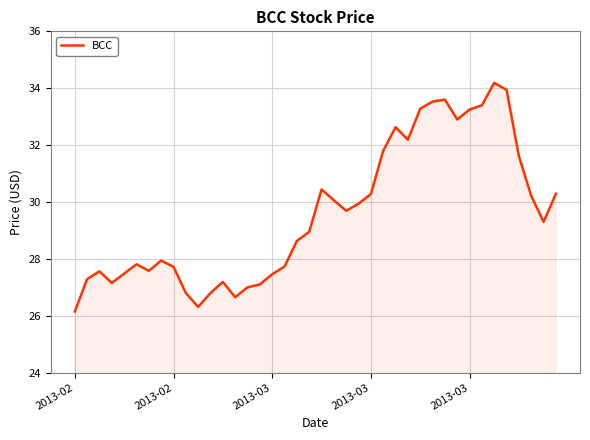

What is the maximum value shown in the chart?

34.2